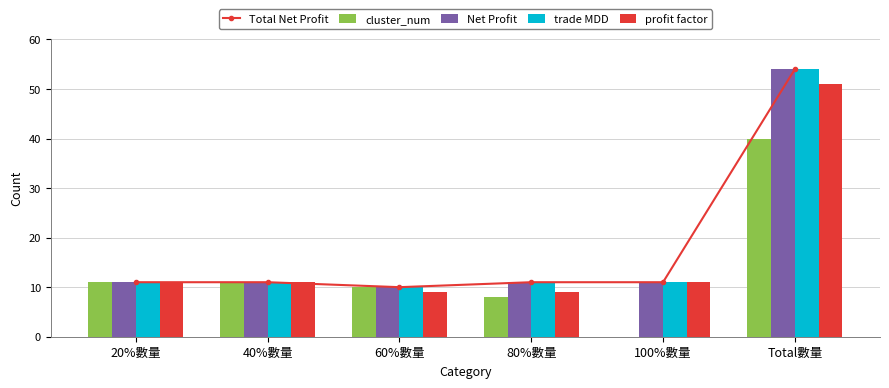

What are all the series names shown in the legend?

Total Net Profit, cluster_num, Net Profit, trade MDD, profit factor